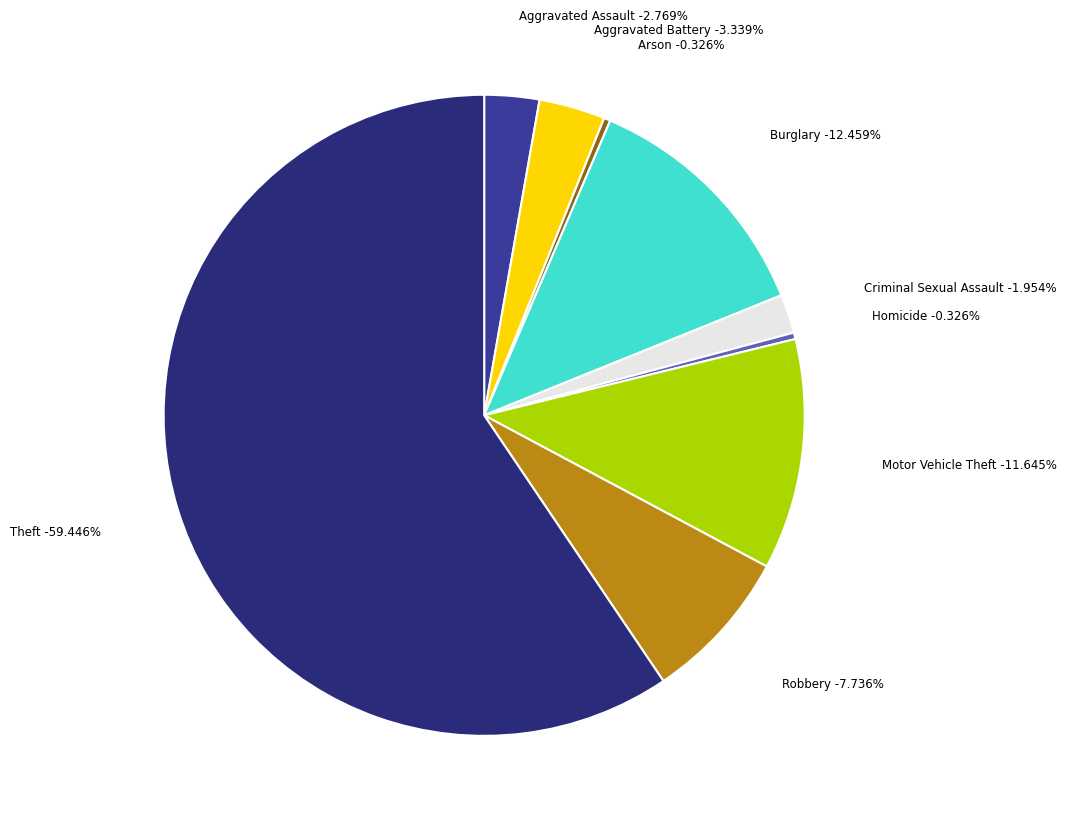

To the nearest percent, what is the average slice percentage?

11%